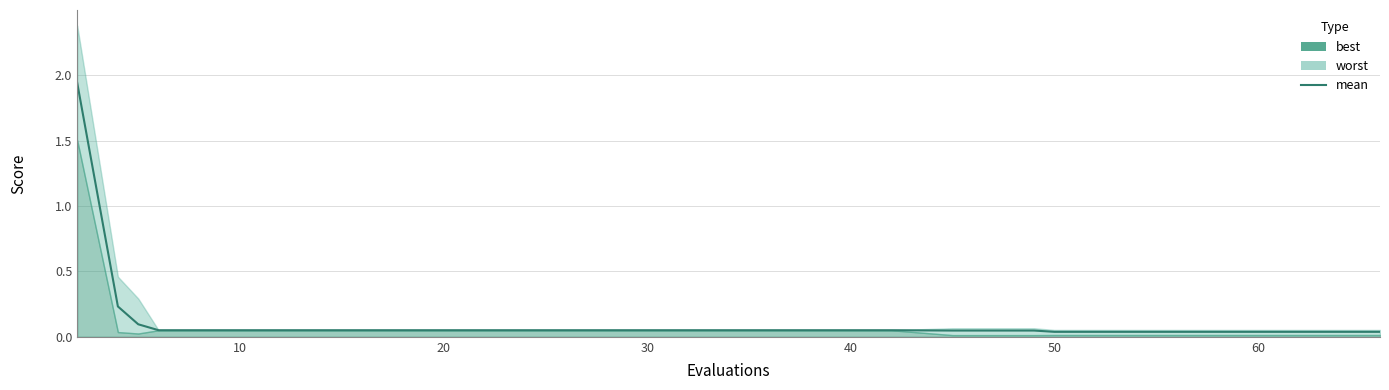

How many lines are shown in the chart?

1